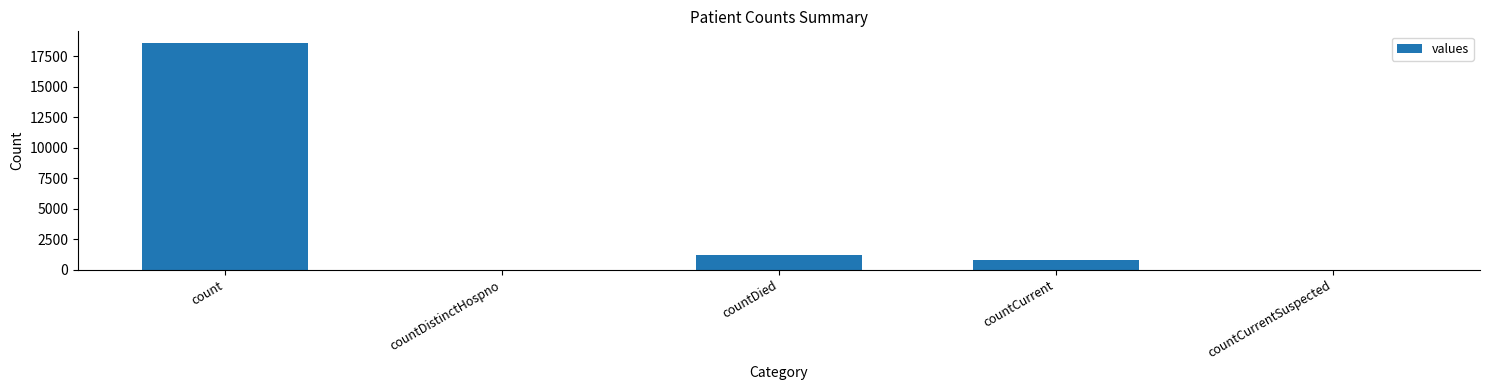

The chart shows a value of 8875 at countDistinctHospno. True or false?

False